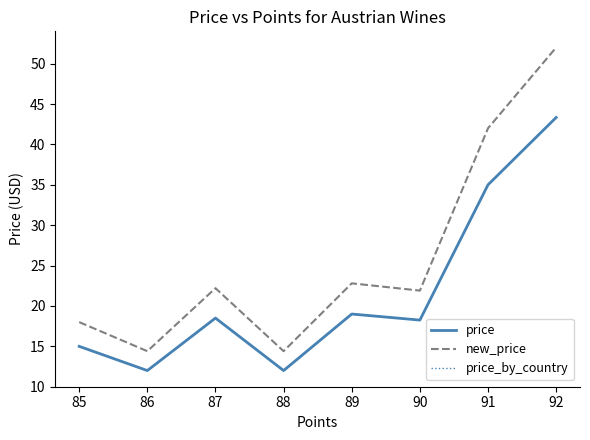

How many interior local valleys does the price_by_country series have?

3